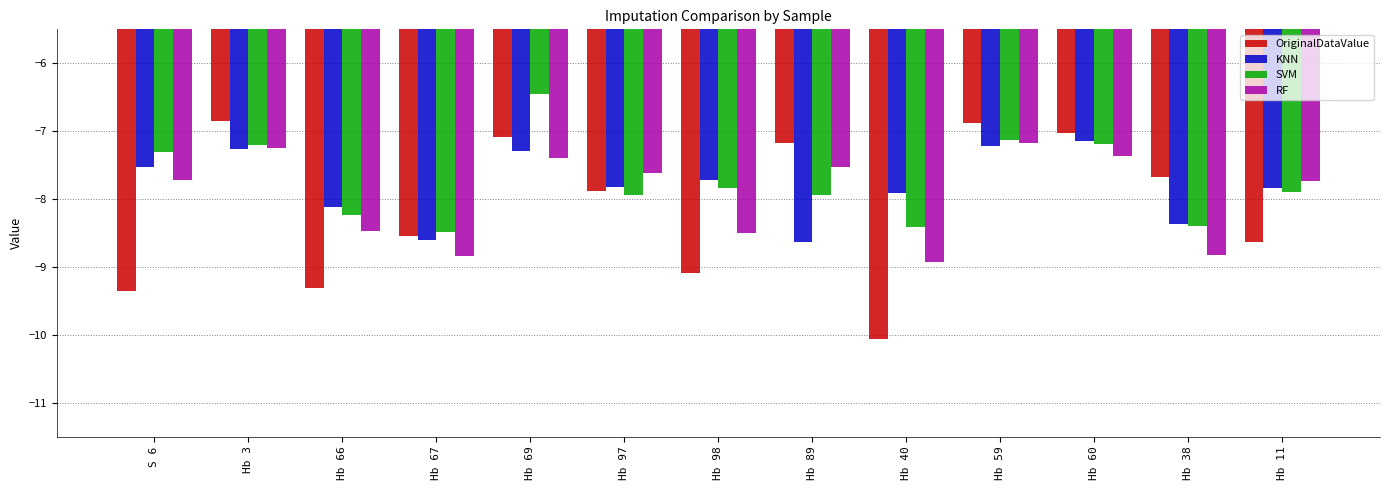

What is the difference between the highest and lowest values at Hb 59?

0.3